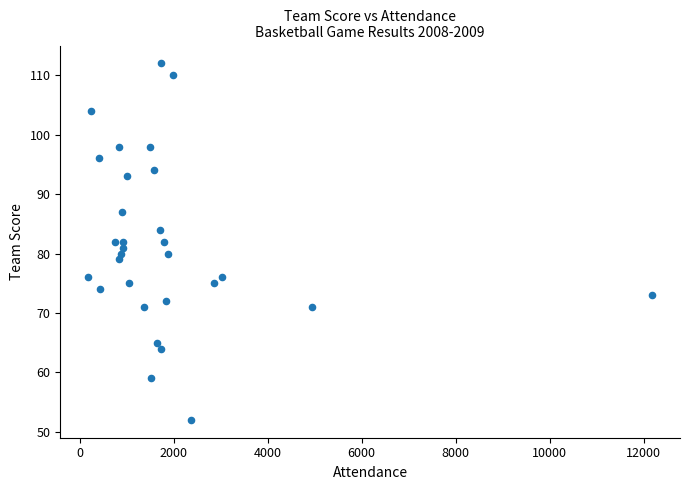

What is the range of Y values (max minus min)?

60